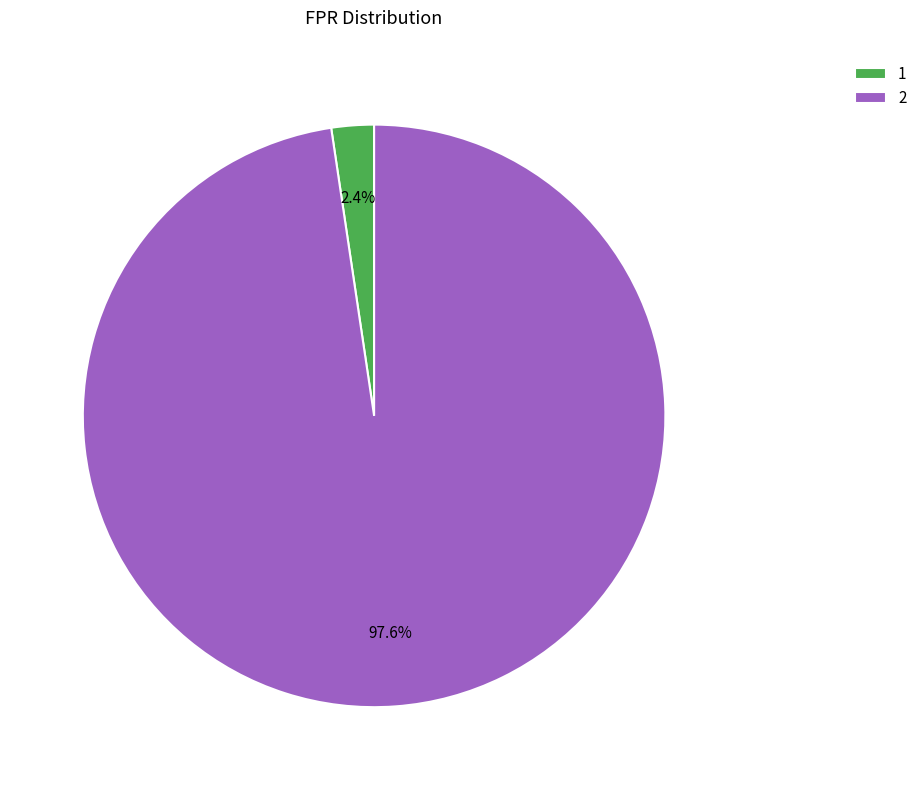

Rank the categories by value from highest to lowest.

2, 1